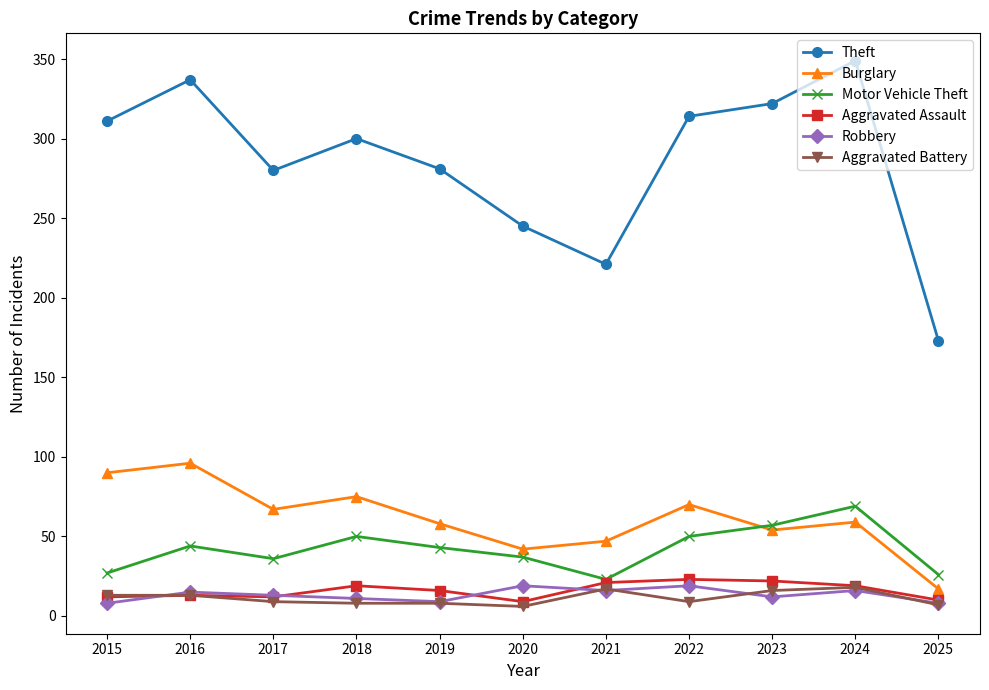

What is the maximum value for Burglary?

96